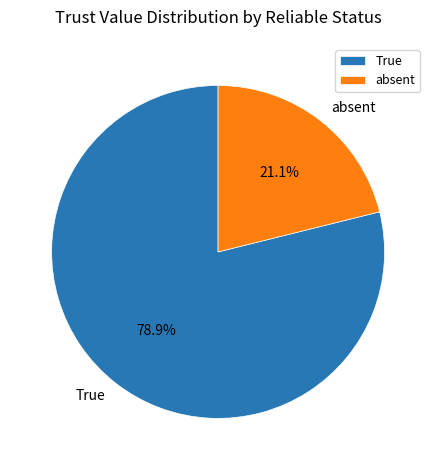

Rank the categories by value from lowest to highest.

absent, True